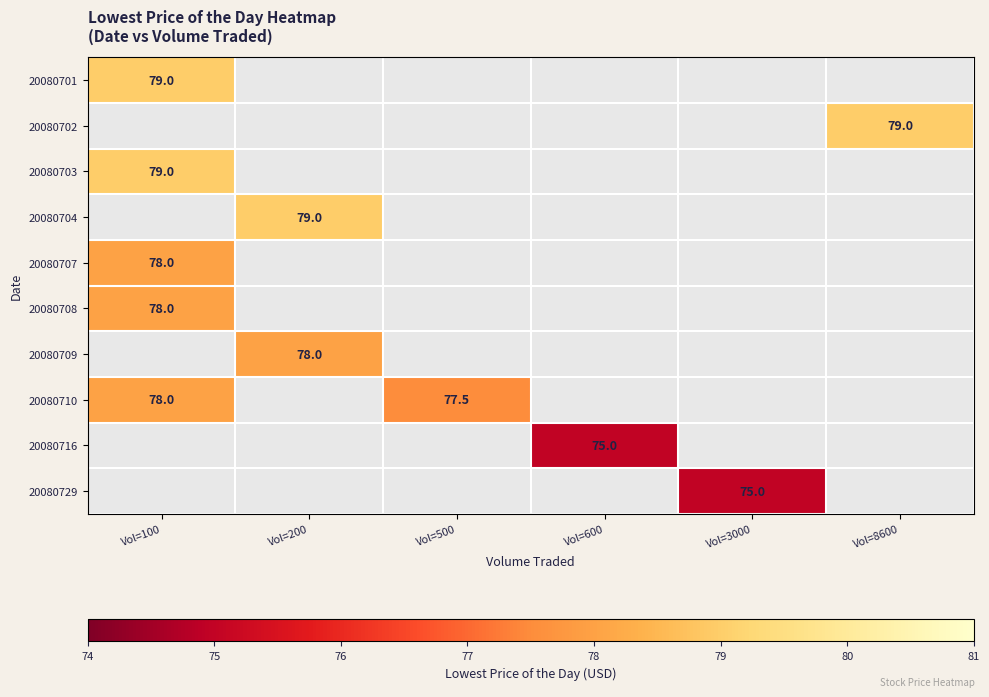

Between Vol=200 and Vol=100, which is larger?

Vol=100